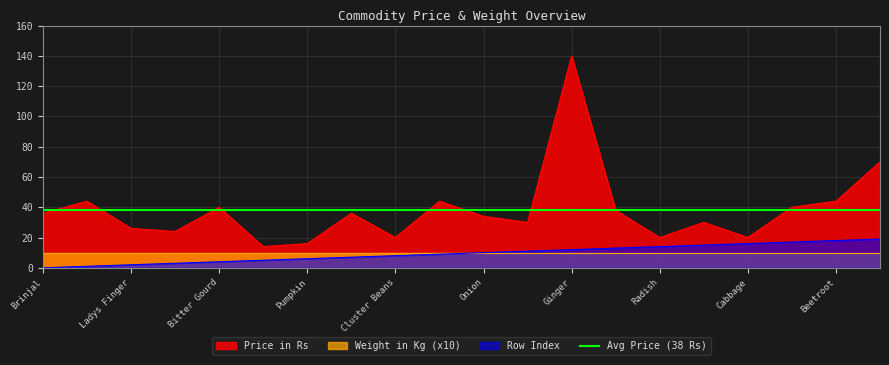

The Row Index series shows 2 at Ladys Finger. True or false?

True